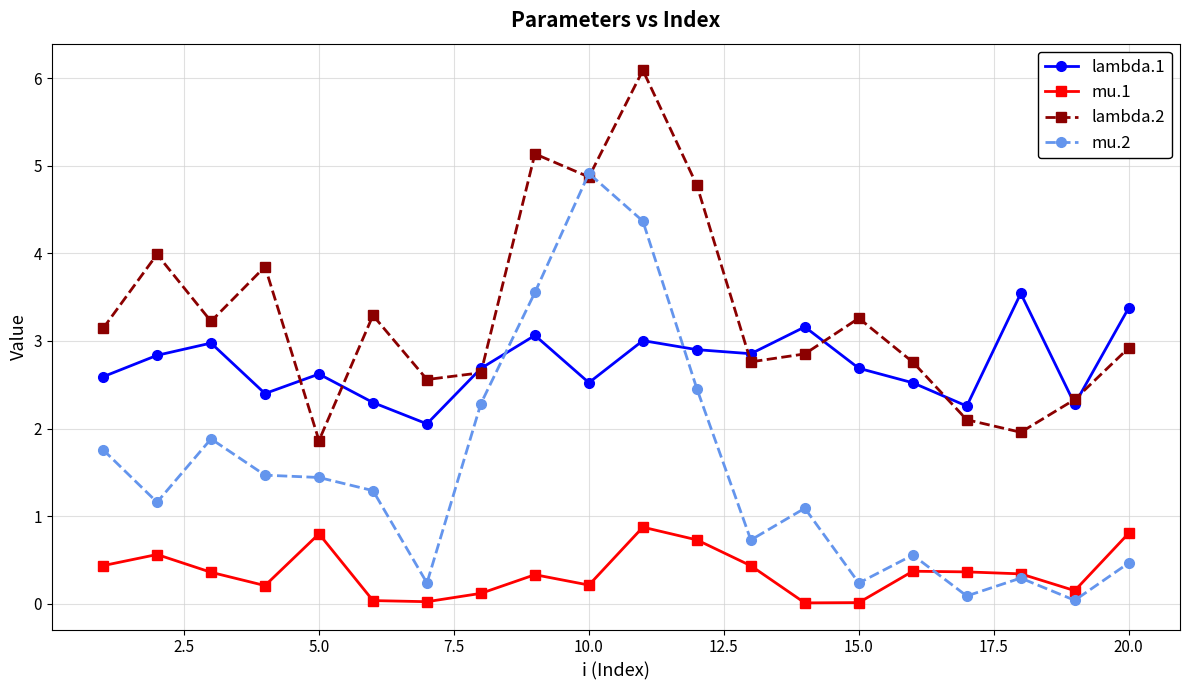

True or false: mu.2 has more than 2 interior local peaks.

True